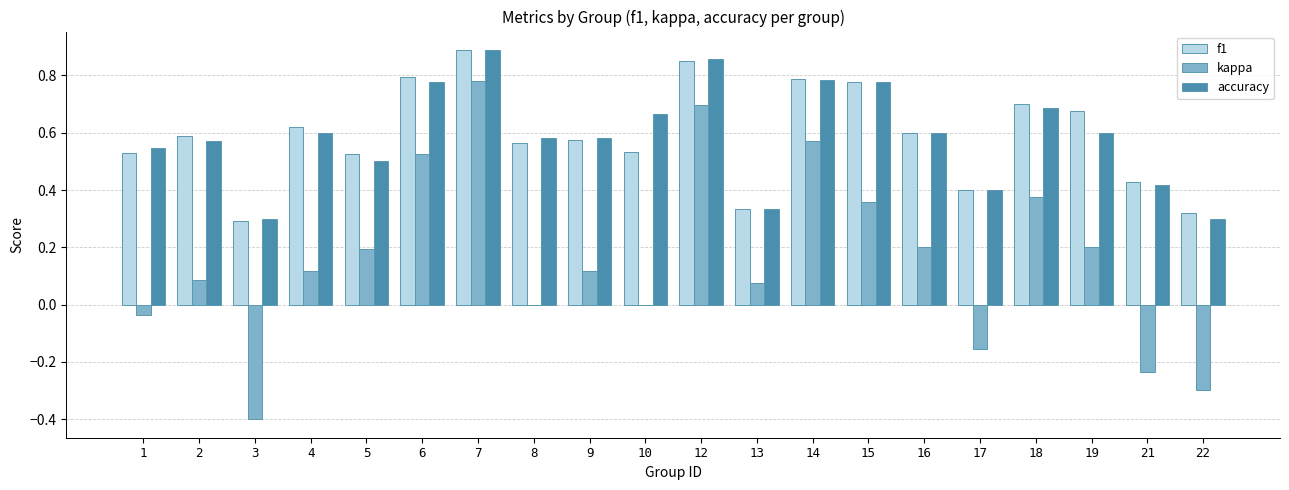

At which label does accuracy reach its peak?

7